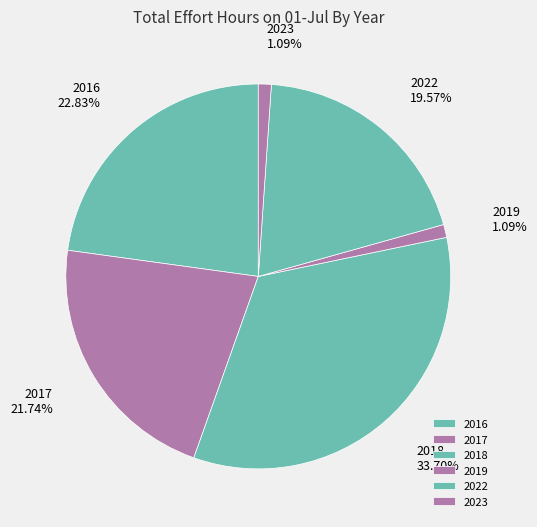

Does any single category account for the majority?

No